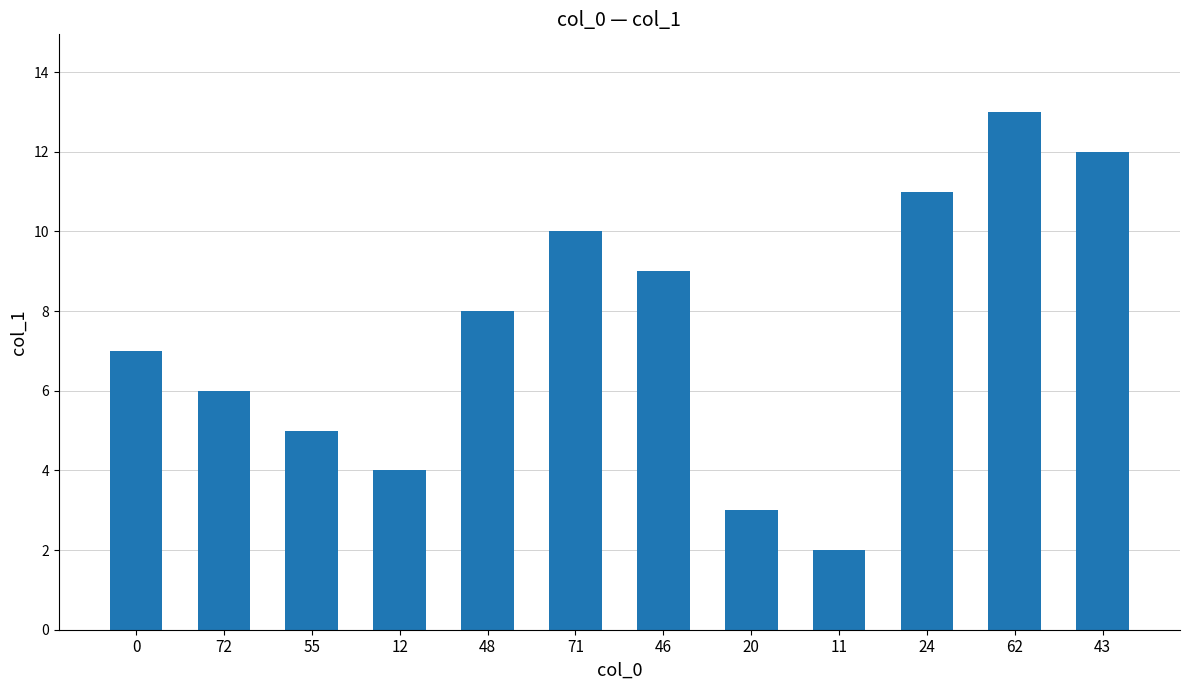

The value at 24 is 5. True or false?

False